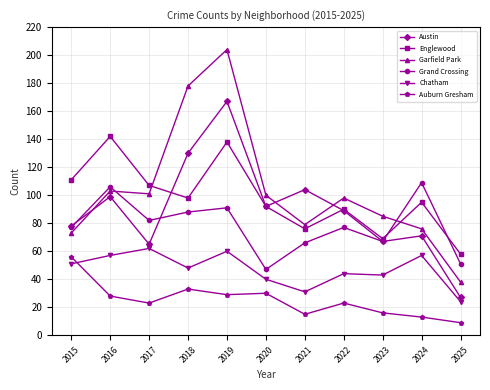

What is the spread (max minus min) of values at 2022?

75